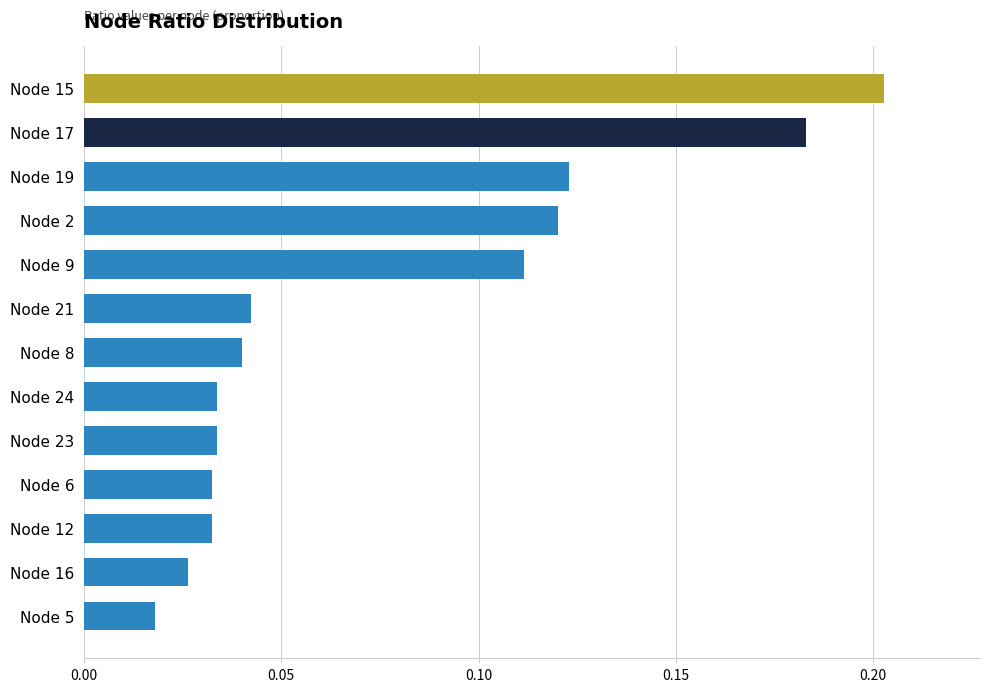

What is the sum of all values?

1.0